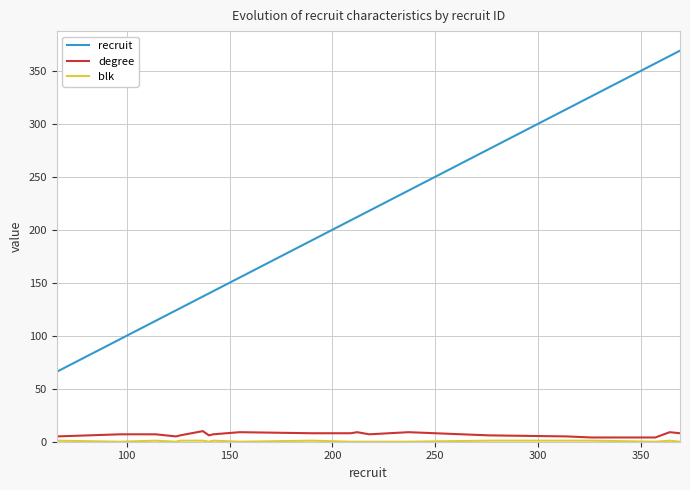

True or false: recruit and degree cross at least once.

False